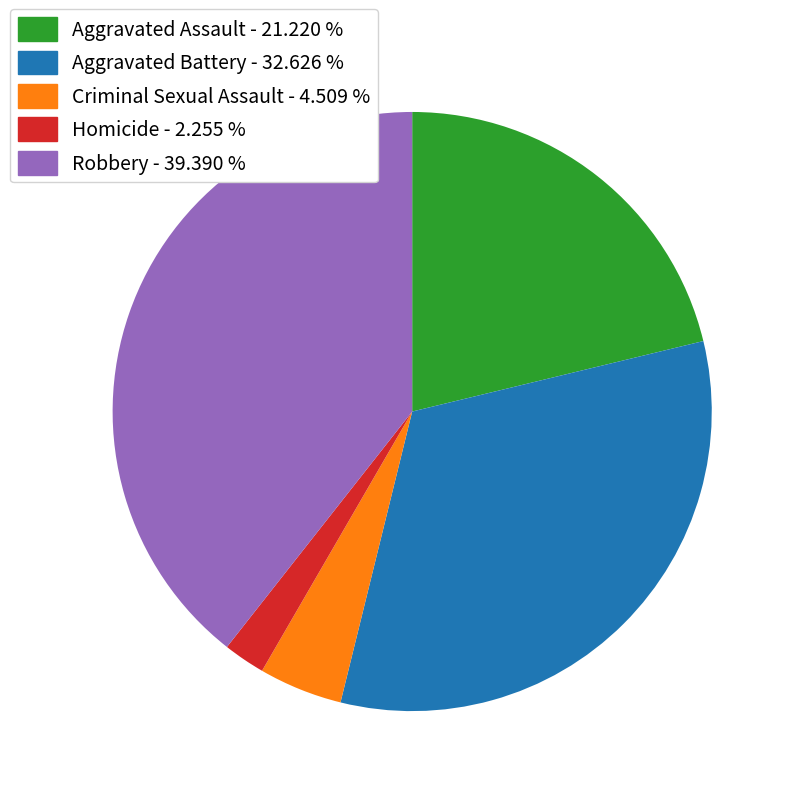

Does Homicide - 2.255 % account for over 50% of the chart?

No